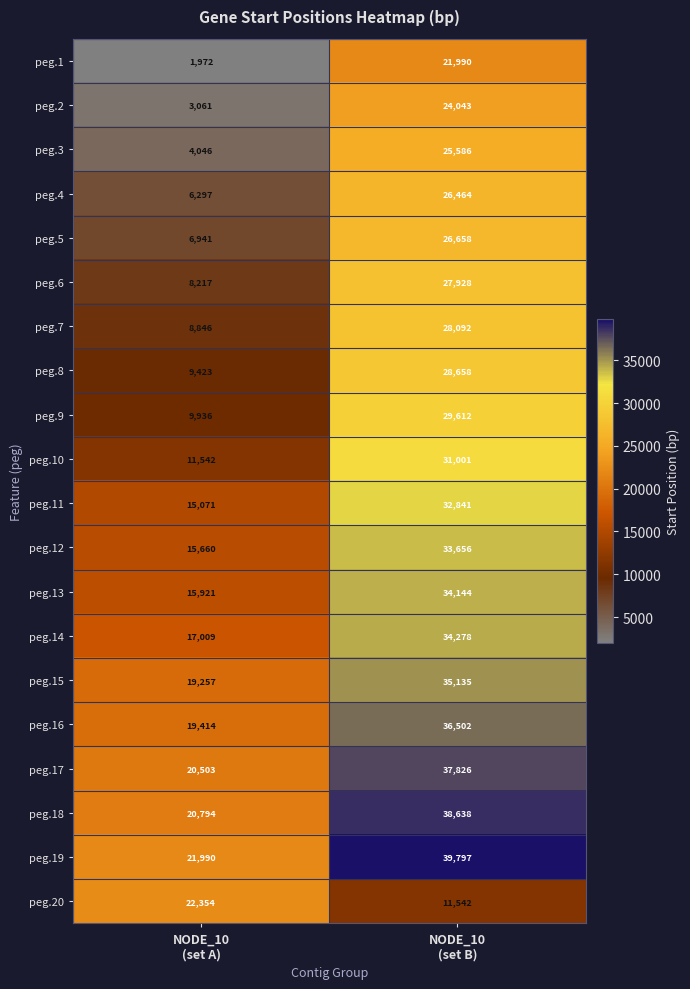

Which series has the widest spread of values?

peg.3